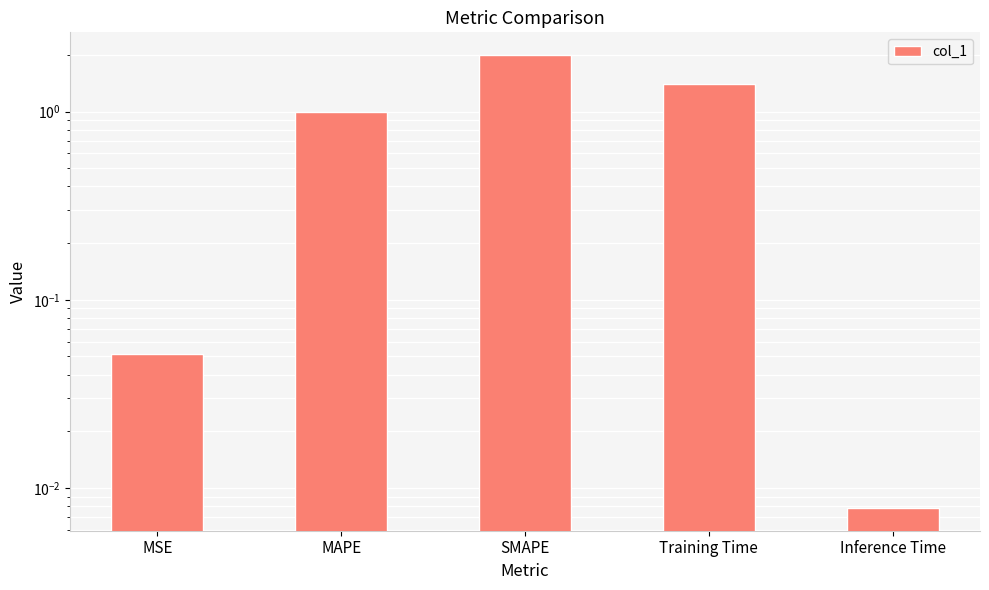

Rank the categories by value from lowest to highest.

Inference Time, MSE, MAPE, Training Time, SMAPE